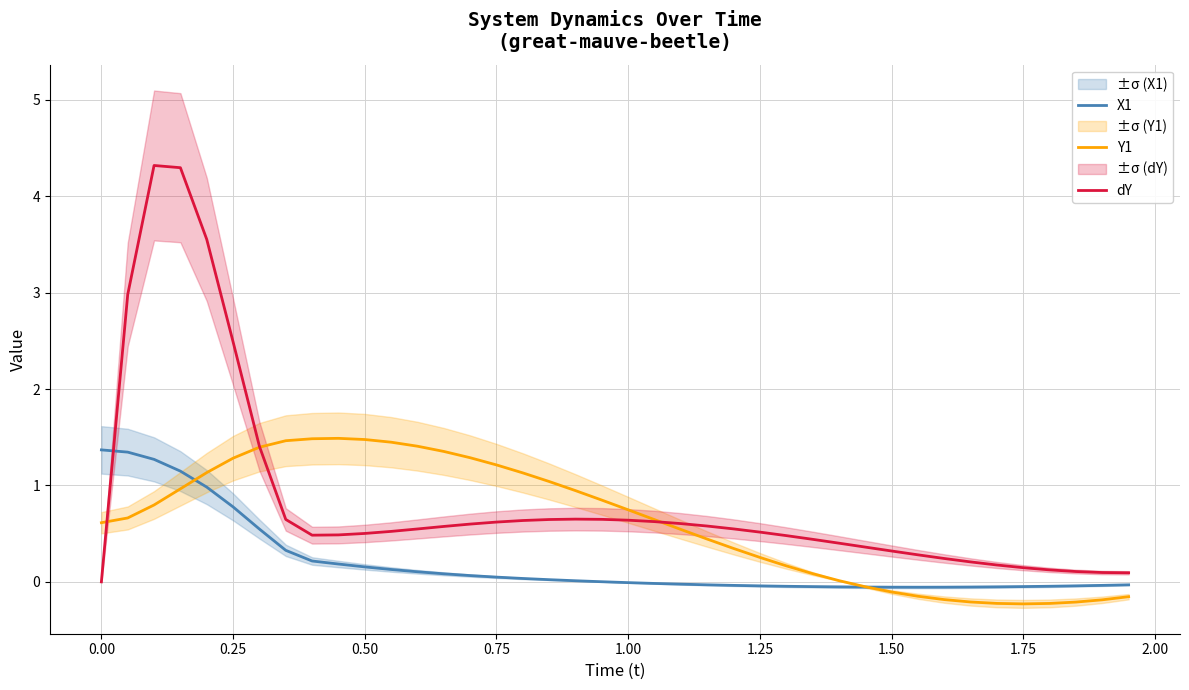

The dY series shows 2.5 at 0.25. True or false?

True